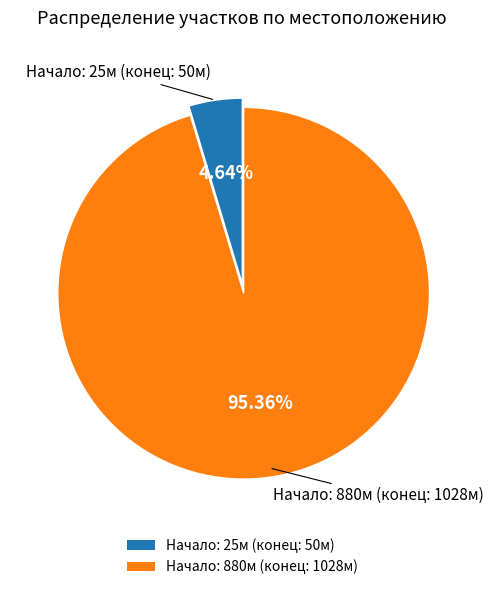

What is the majority slice?

Начало: 880м (конец: 1028м)